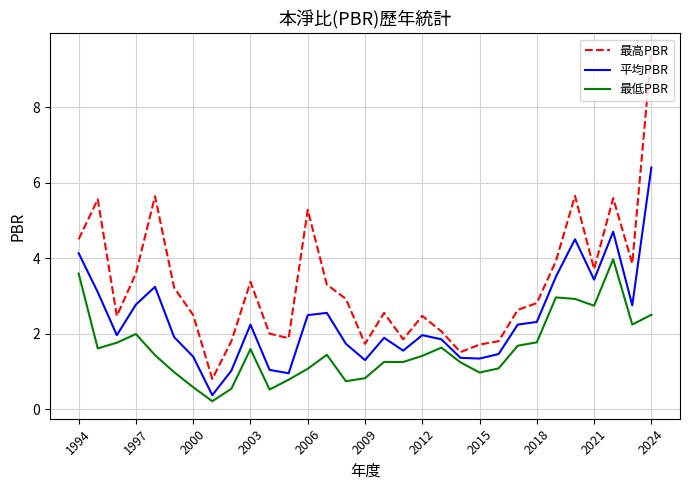

Which series has the largest range (max minus min)?

最高PBR